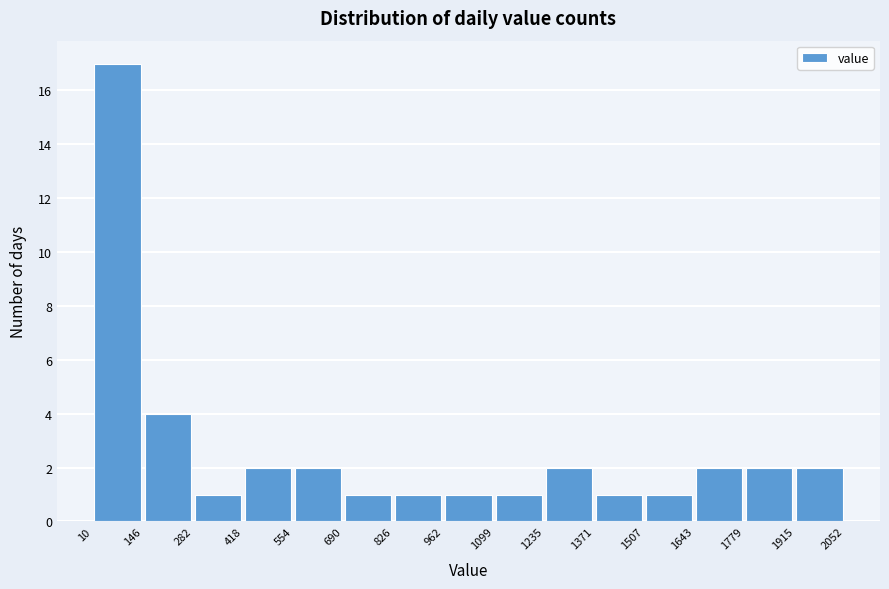

Reading left to right, transcribe this chart: for each bar, give the range it covers on the x-axis and its height. The values are not printed on the chart, so give them approximately, as read against the axis.

10 to 146: 17
146 to 282: 4
282 to 418: 1
418 to 554: 2
554 to 690: 2
690 to 826: 1
826 to 962: 1
962 to 1099: 1
1099 to 1235: 1
1235 to 1371: 2
1371 to 1507: 1
1507 to 1643: 1
1643 to 1779: 2
1779 to 1915: 2
1915 to 2052: 2